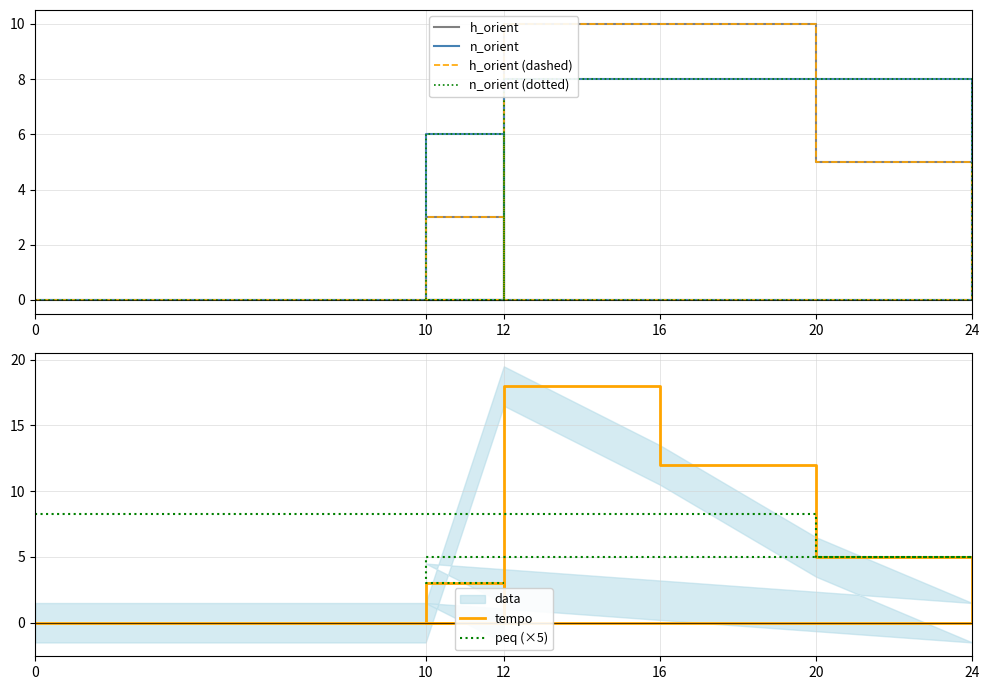

At which category does h_orient (dashed) reach its first local valley?

24